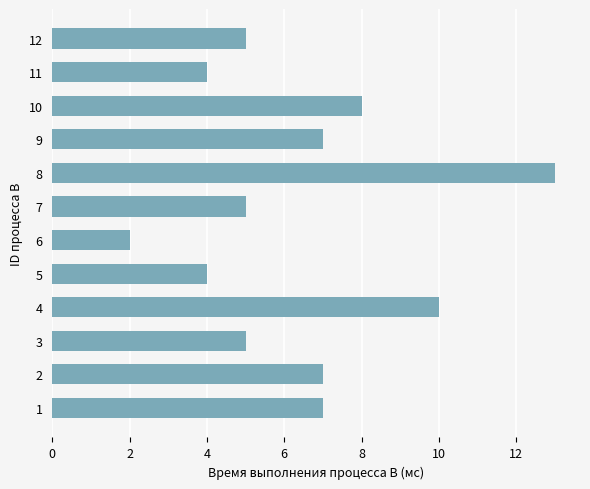

How many bars are there in total?

12